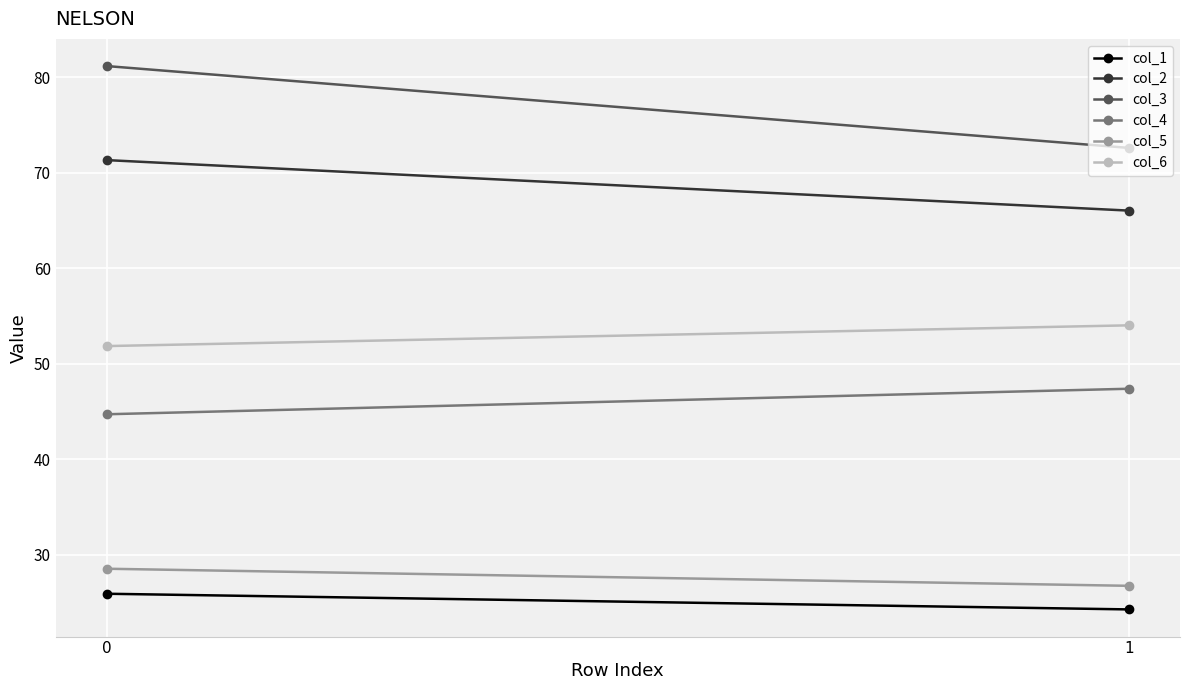

What is the total value across all series at 1?

291.0